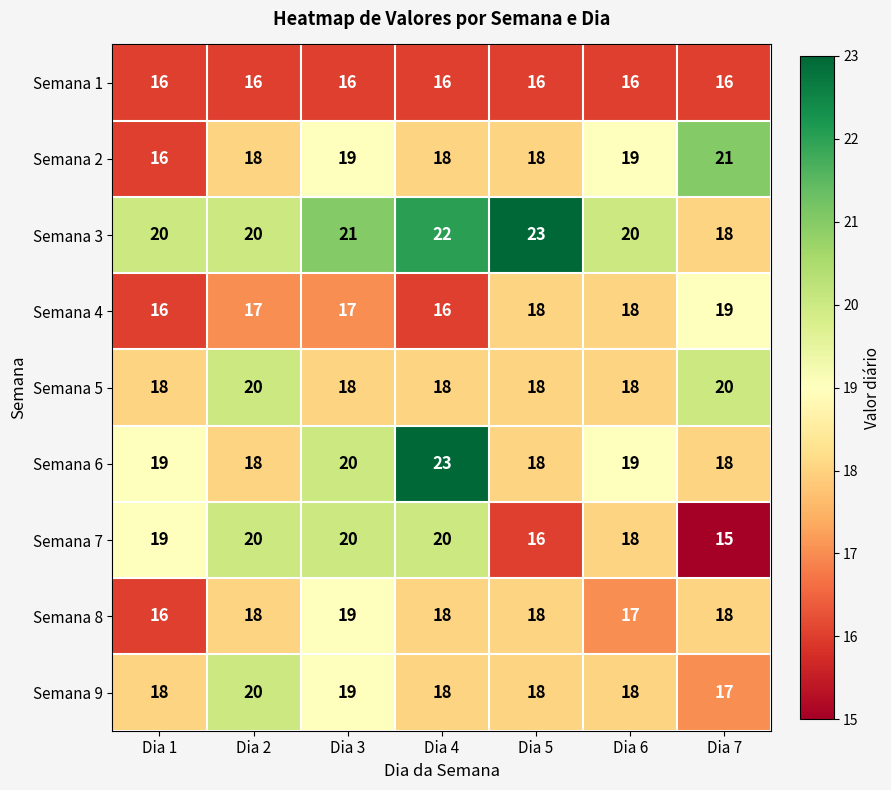

The value of Semana 2 at Dia 5 is 18. True or false?

True